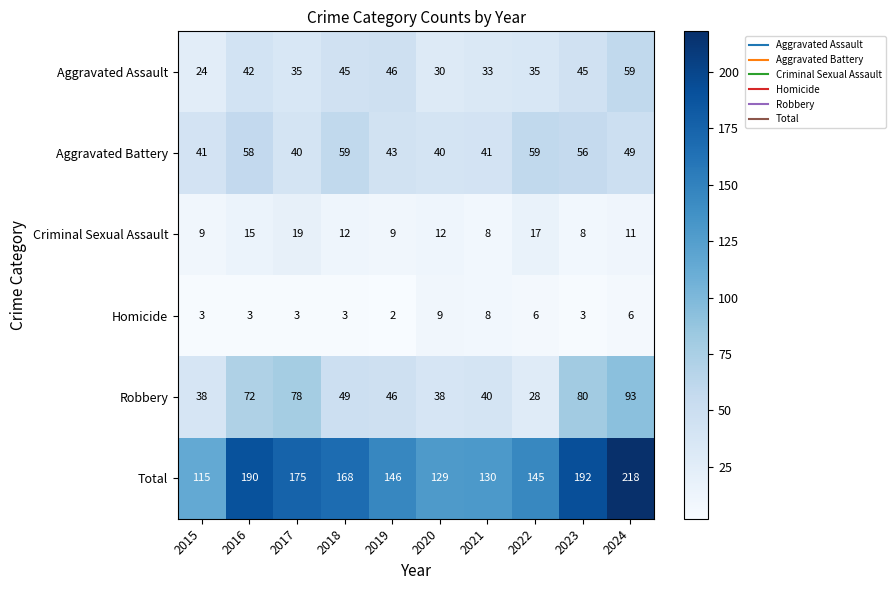

At which category does the chart reach its peak across all series?

2024